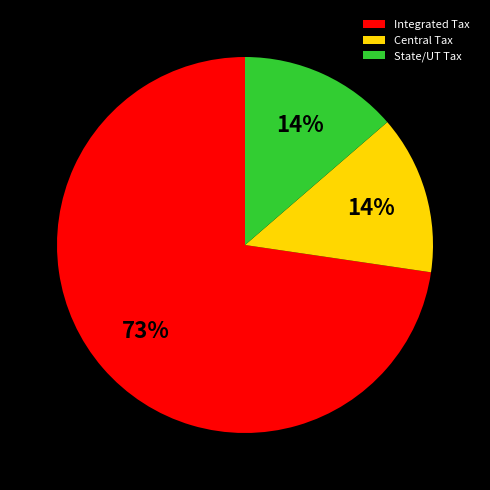

What percentage is the Central Tax slice, to the nearest percent?

14%